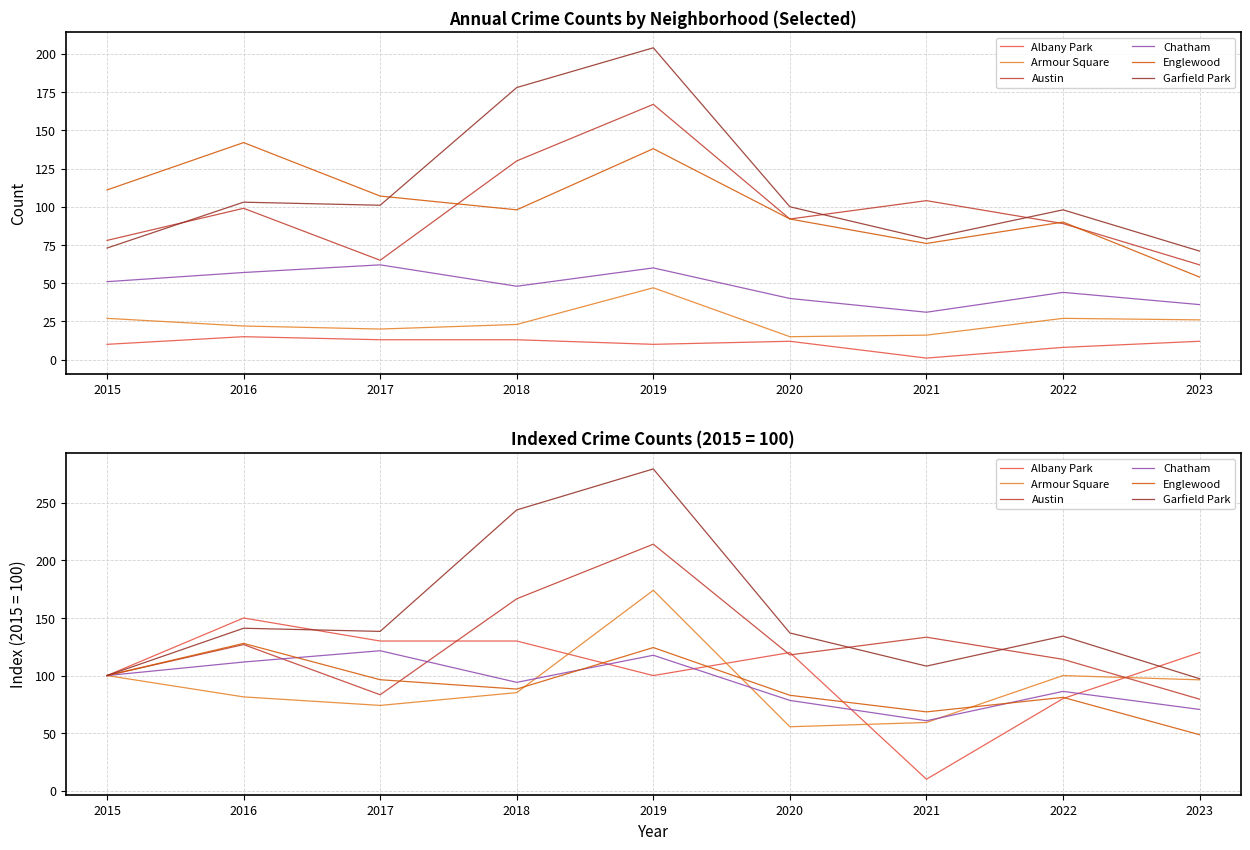

What are all the series names shown in the legend?

Albany Park, Armour Square, Austin, Chatham, Englewood, Garfield Park